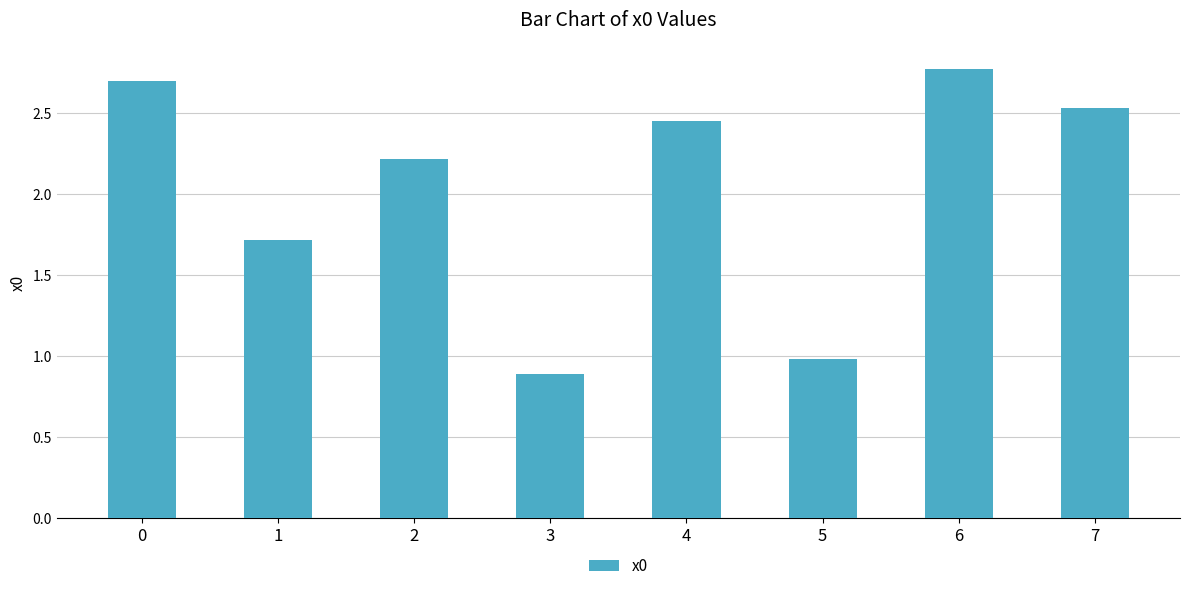

What is the value of the 6th bar from the left?

1.0